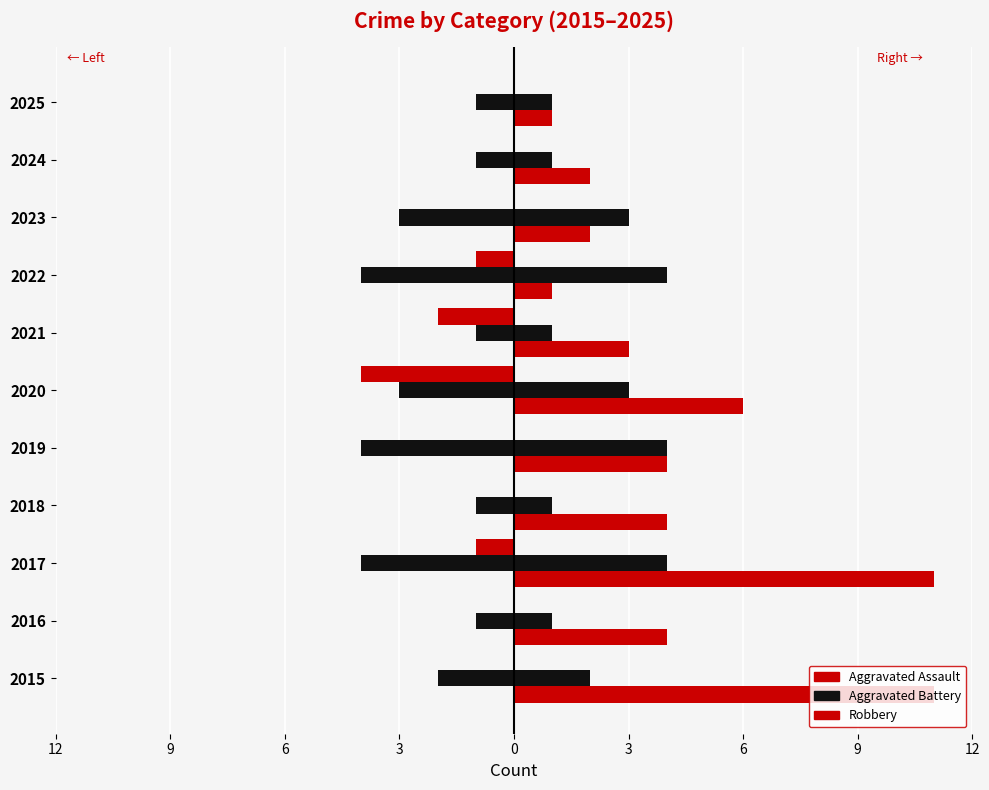

Reading left to right, extract all data points from this chart.

Aggravated Assault: 0	0	-1	0	0	-4	-2	-1	0	0	0
Aggravated Battery (left): -2	-1	-4	-1	-4	-3	-1	-4	-3	-1	-1
Aggravated Battery (right): 2	1	4	1	4	3	1	4	3	1	1
Robbery: 11	4	11	4	4	6	3	1	2	2	1